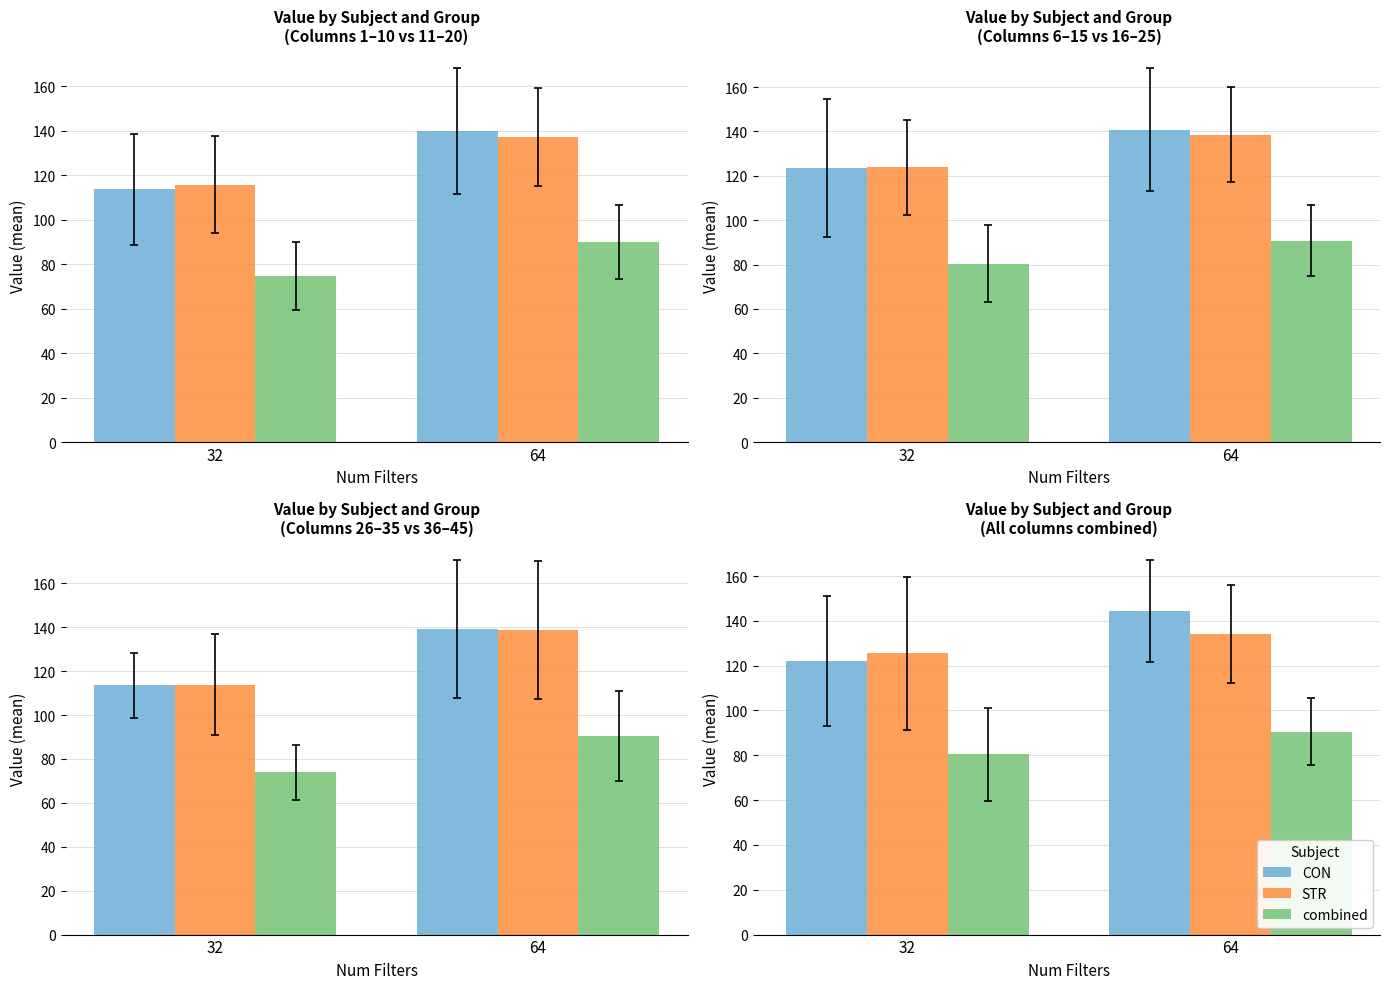

At how many categories does at least one series exceed 120?

2